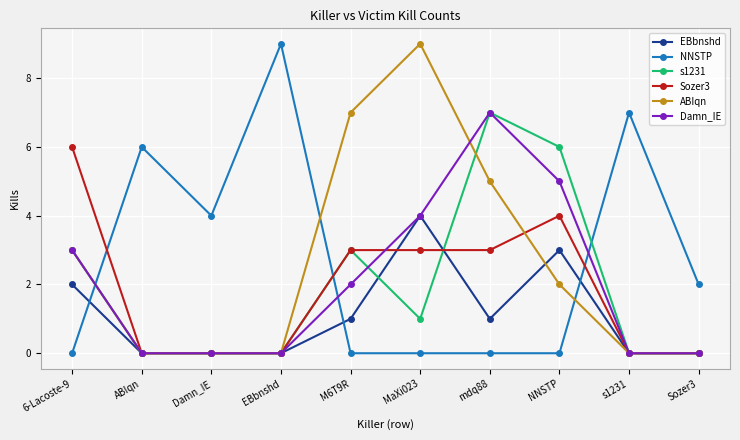

Reading right to left, list all the values displayed in this chart.

EBbnshd: Sozer3=0	s1231=0	NNSTP=3	mdq88=1	MaXi023=4	M6T9R=1	EBbnshd=0	Damn_IE=0	ABIqn=0	6-Lacoste-9=2
NNSTP: Sozer3=2	s1231=7	NNSTP=0	mdq88=0	MaXi023=0	M6T9R=0	EBbnshd=9	Damn_IE=4	ABIqn=6	6-Lacoste-9=0
s1231: Sozer3=0	s1231=0	NNSTP=6	mdq88=7	MaXi023=1	M6T9R=3	EBbnshd=0	Damn_IE=0	ABIqn=0	6-Lacoste-9=3
Sozer3: Sozer3=0	s1231=0	NNSTP=4	mdq88=3	MaXi023=3	M6T9R=3	EBbnshd=0	Damn_IE=0	ABIqn=0	6-Lacoste-9=6
ABIqn: Sozer3=0	s1231=0	NNSTP=2	mdq88=5	MaXi023=9	M6T9R=7	EBbnshd=0	Damn_IE=0	ABIqn=0	6-Lacoste-9=3
Damn_IE: Sozer3=0	s1231=0	NNSTP=5	mdq88=7	MaXi023=4	M6T9R=2	EBbnshd=0	Damn_IE=0	ABIqn=0	6-Lacoste-9=3